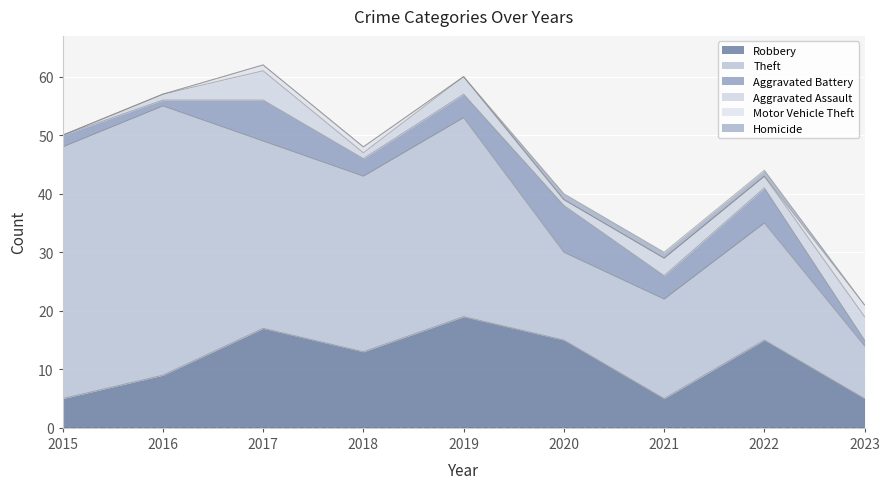

How many interior local peaks does the Aggravated Assault series have?

3